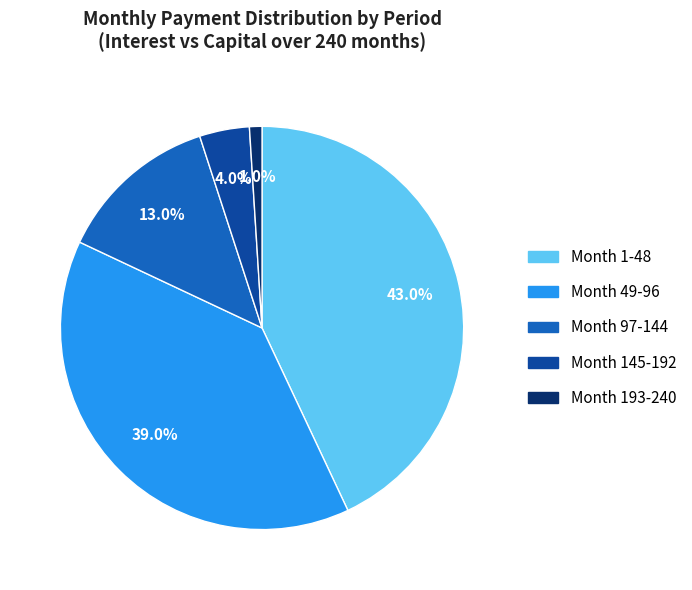

What percentage is the Month 1-48 slice, to the nearest percent?

43%